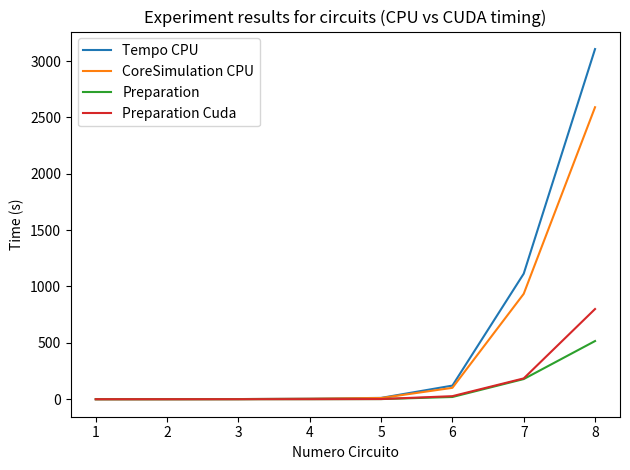

What is the total value across all series at 5?

24.8